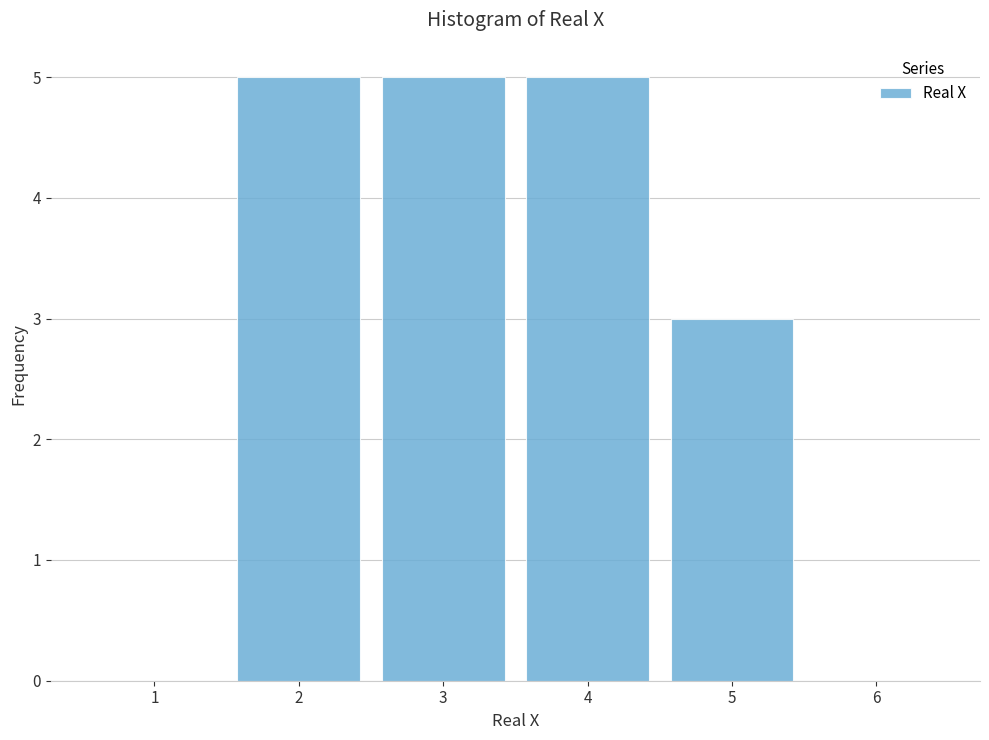

How tall is the bar that spans 4.5 to 5.5 on the x-axis? The values are not printed on the chart, so give them approximately, as read against the axis.

3